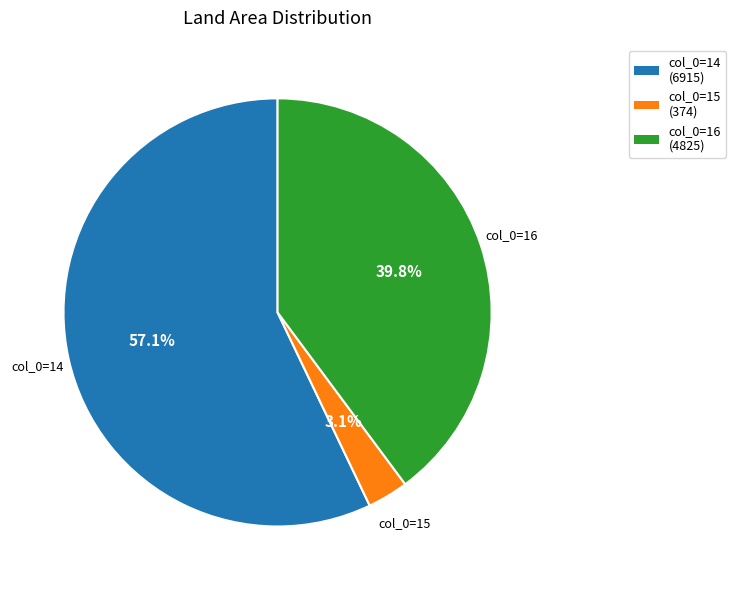

What is the majority slice?

col_0=14 (6915)